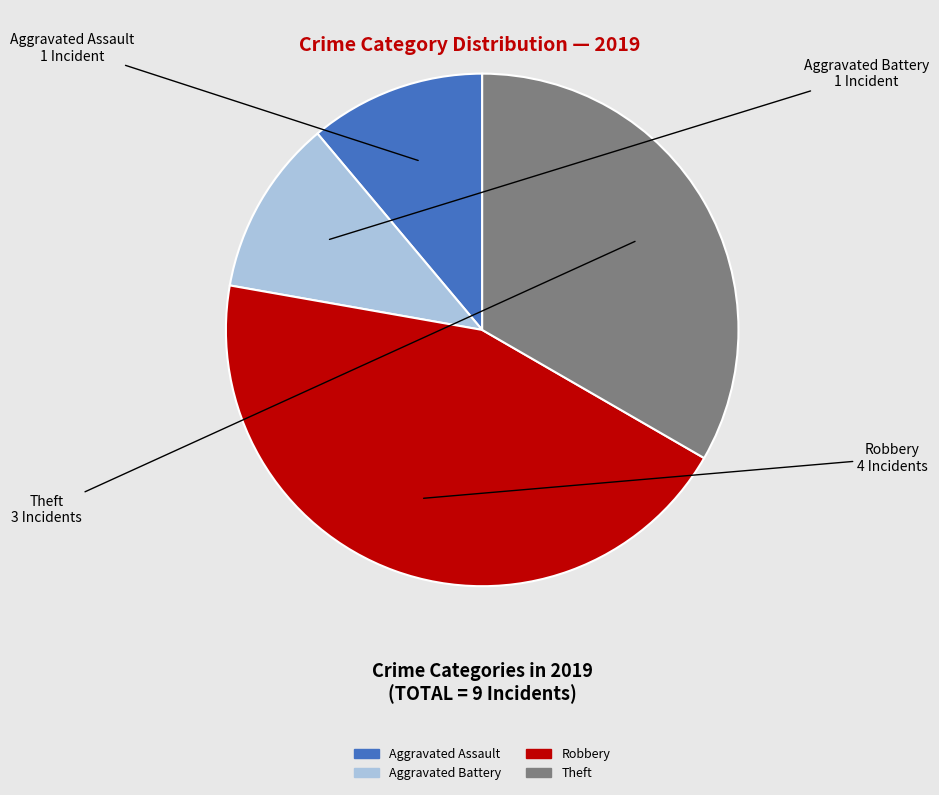

Does any single category account for the majority?

No